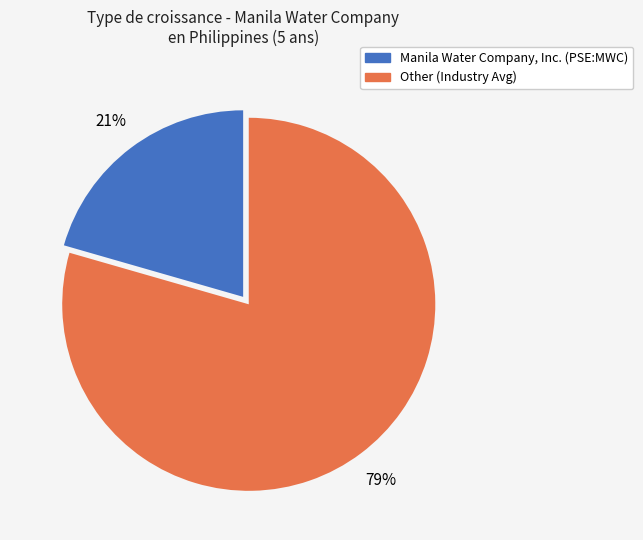

Rank the categories by value from lowest to highest.

Manila Water Company, Inc. (PSE:MWC), Other (Industry Avg)